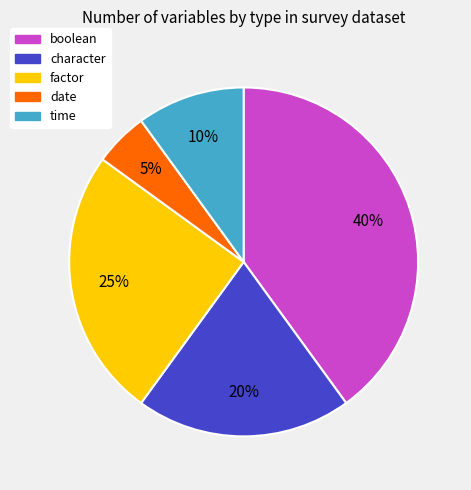

The factor slice represents 19% of the pie. True or false?

False